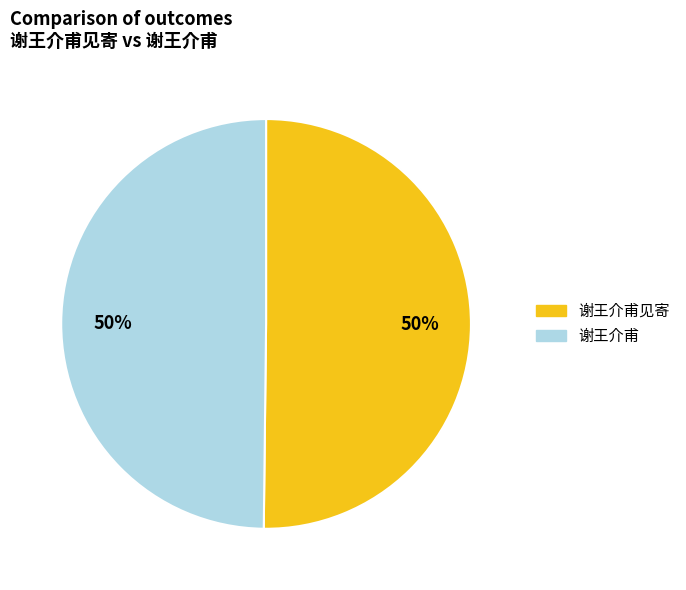

To the nearest percent, what is the average slice percentage?

50%